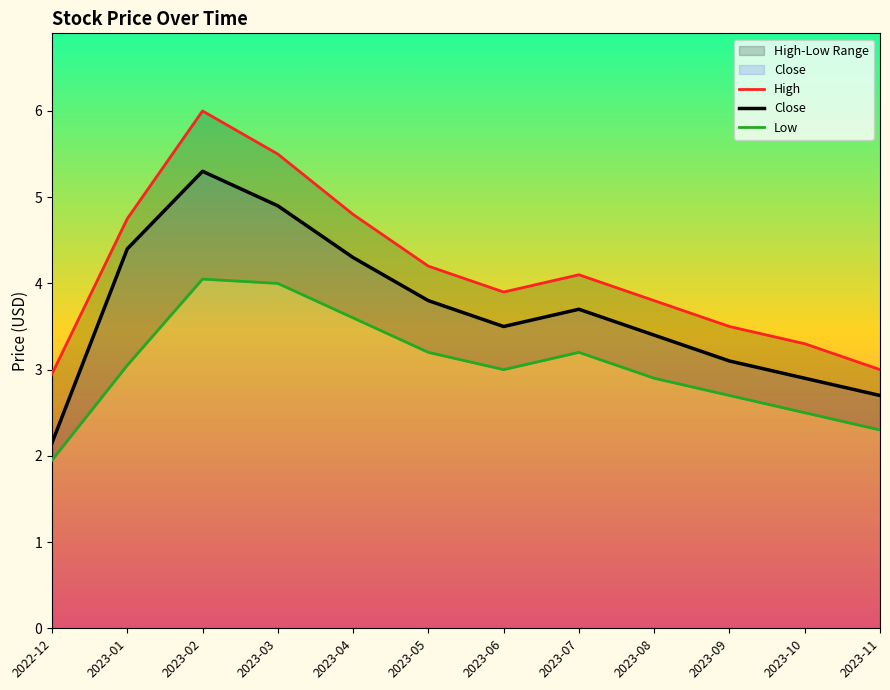

Which series has the widest spread of values?

Close